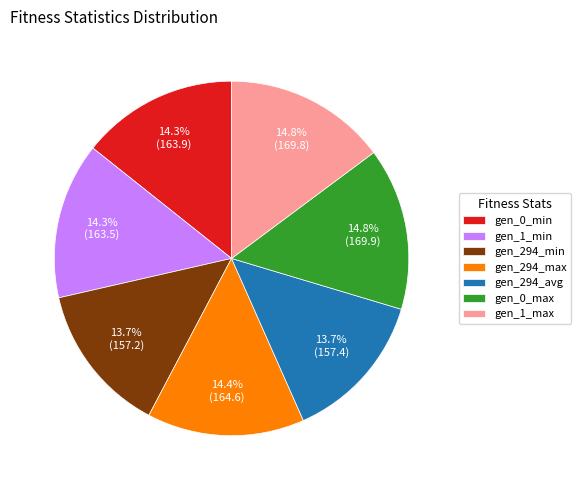

What is the ratio of the value at gen_1_min to the value at gen_294_min?

1.0